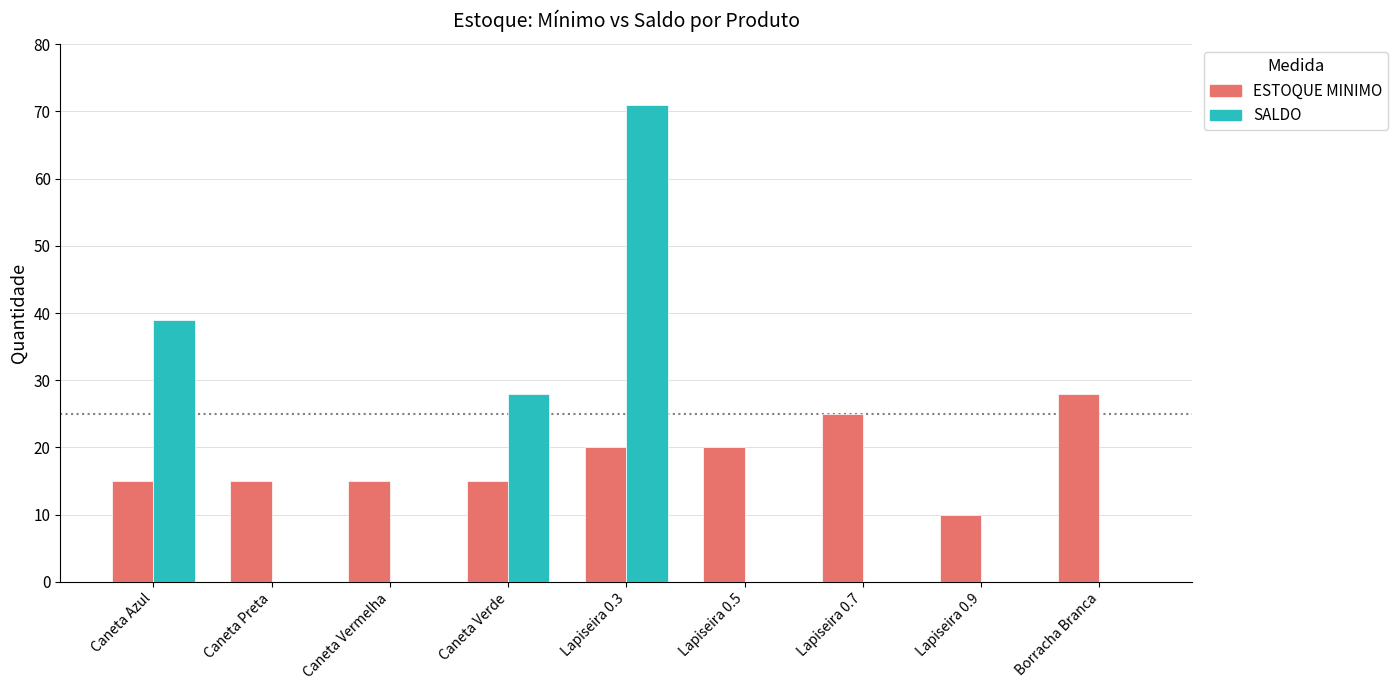

Which category has the highest value across all series?

Lapiseira 0.3